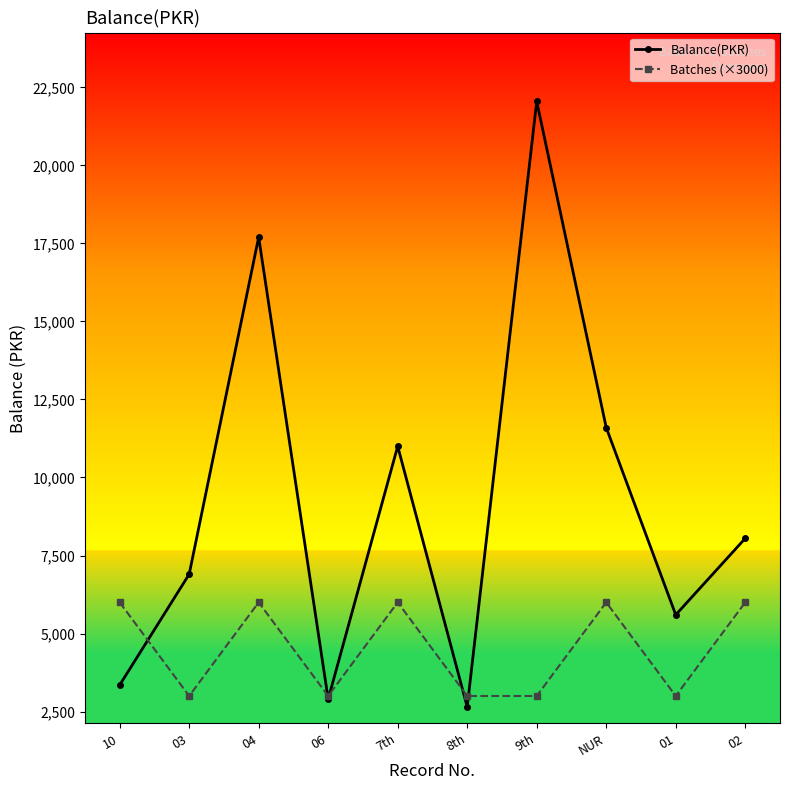

True or false: Balance(PKR) has more than 1 points higher than both neighbors.

True